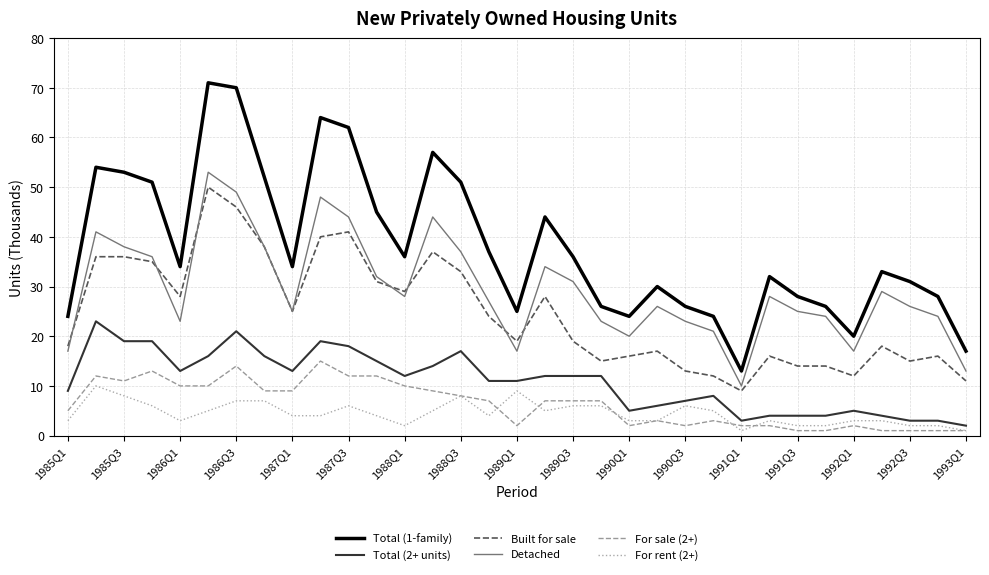

Count the number of categories in the chart.

33